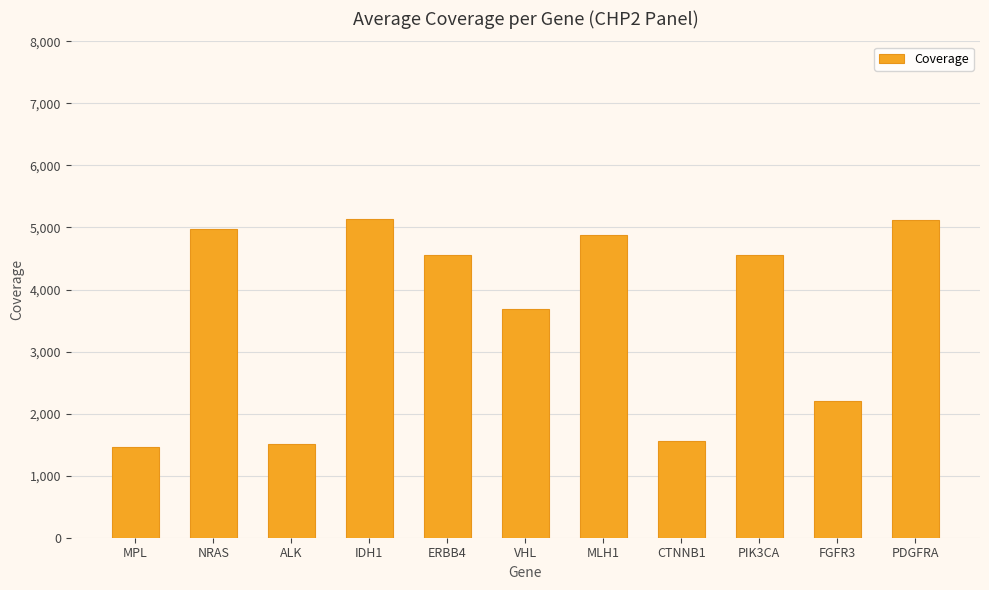

What is the smallest value displayed?

1456